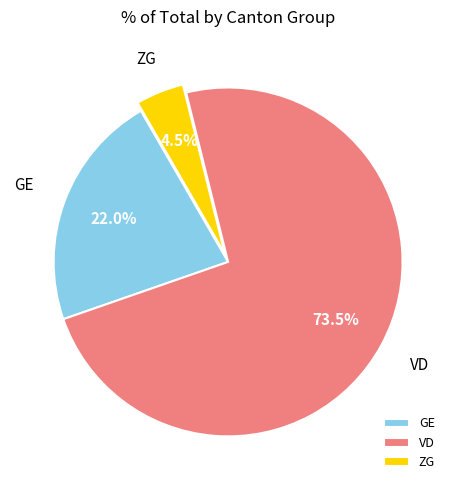

How many slices are in this pie chart?

3